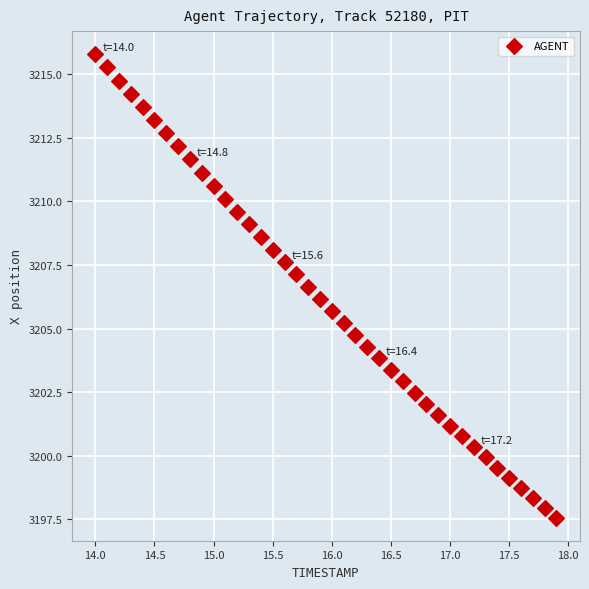

What is the range of X values (max minus min)?

3.9